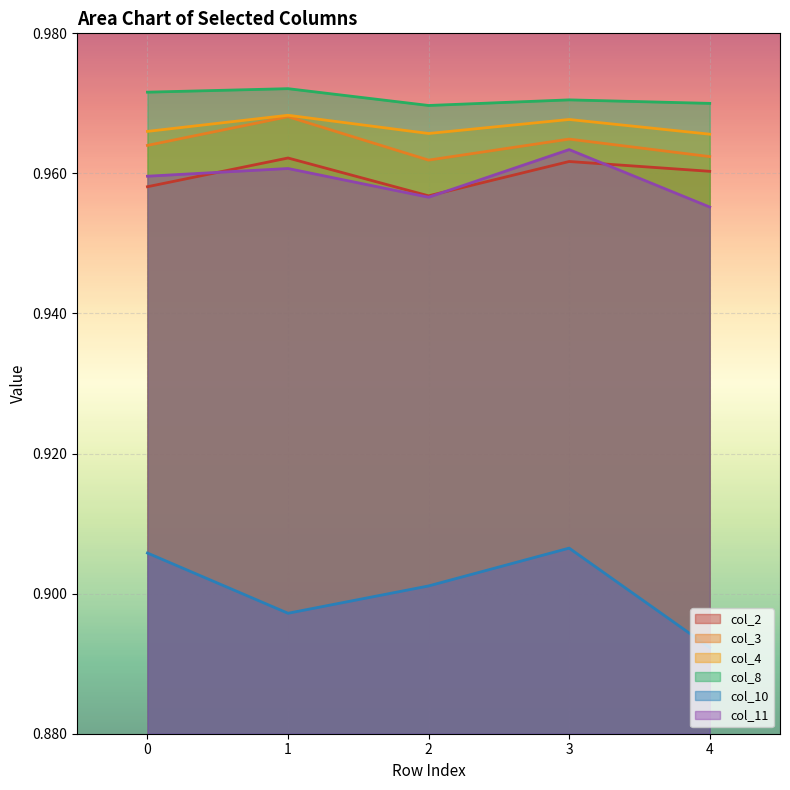

True or false: col_11 and col_3 intersect in this chart.

False